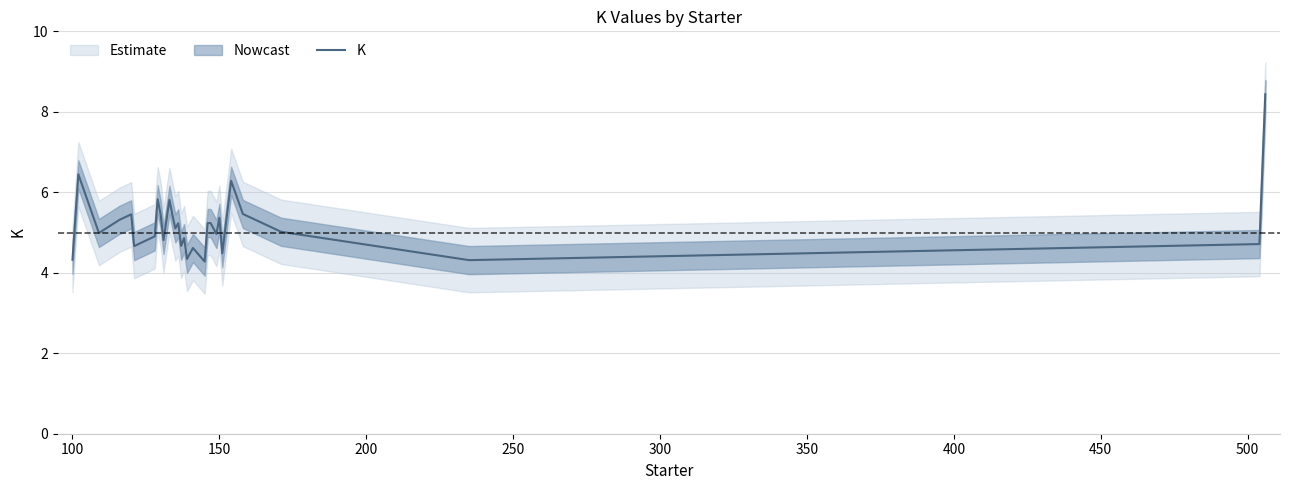

What is the lowest value of the K series?

4.3